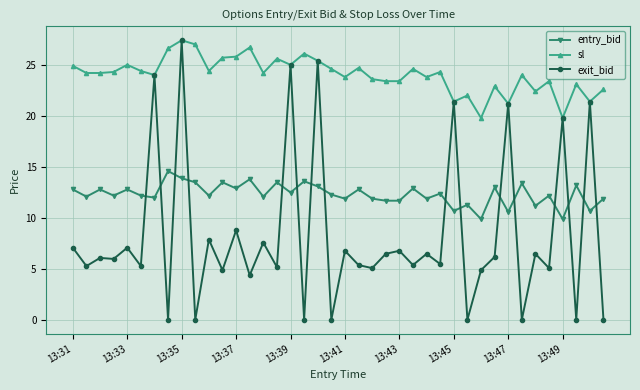

How many times do entry_bid and exit_bid cross each other?

16